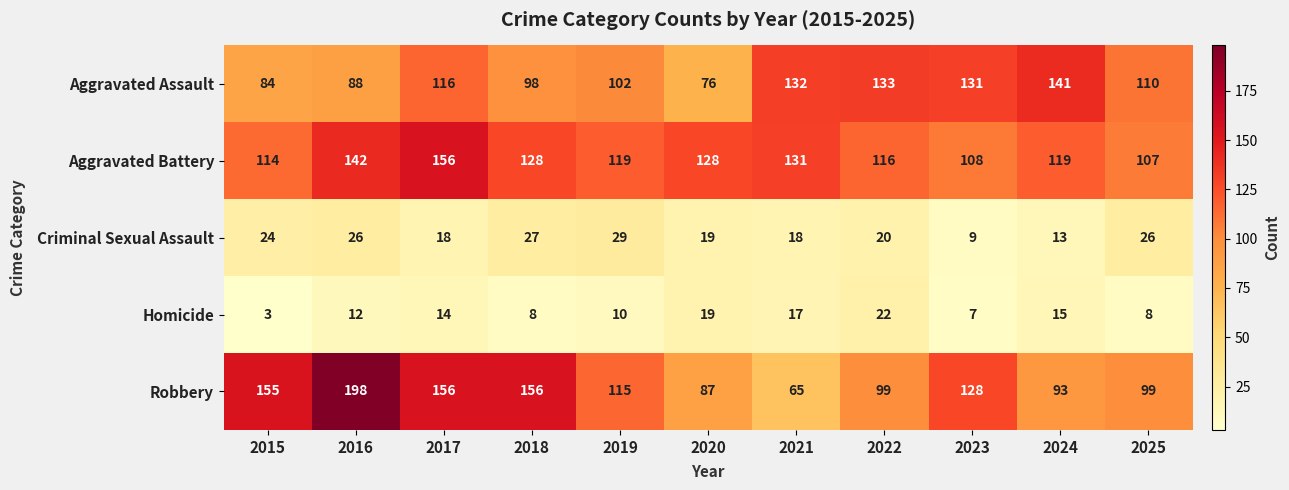

Which series has the widest spread of values?

Robbery